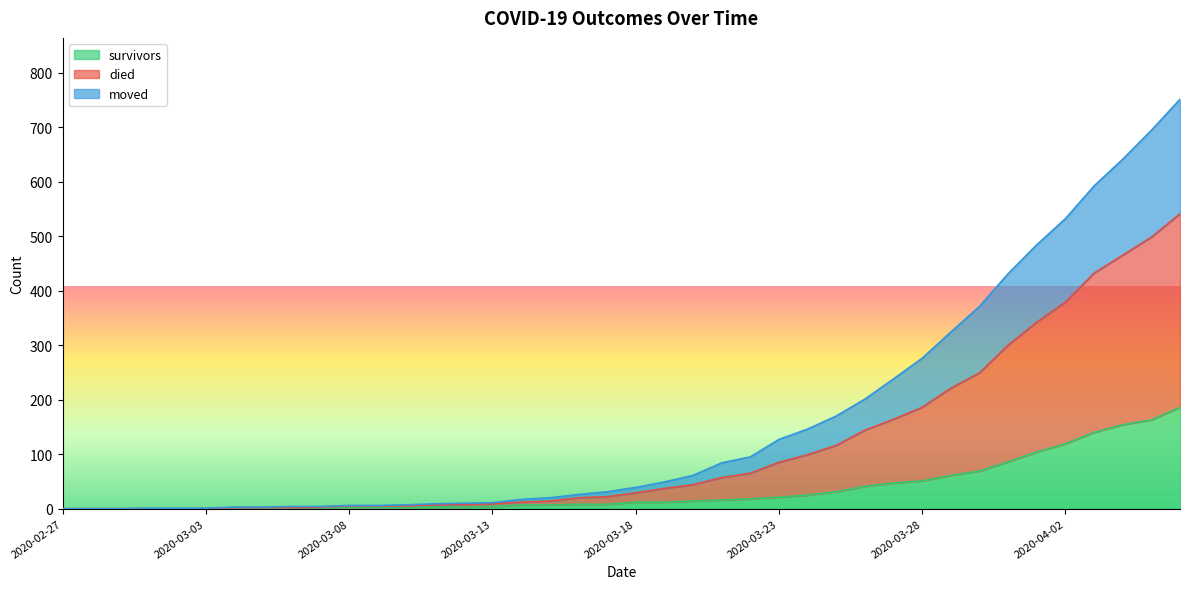

True or false: died and survivors intersect in this chart.

False